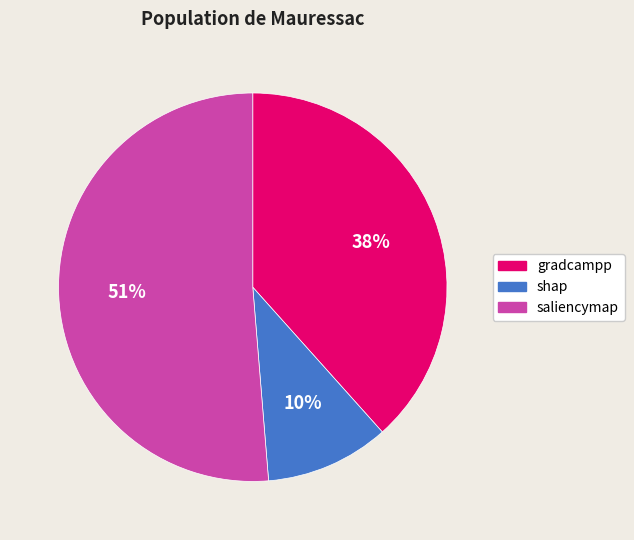

Between gradcampp and shap, which is larger?

gradcampp